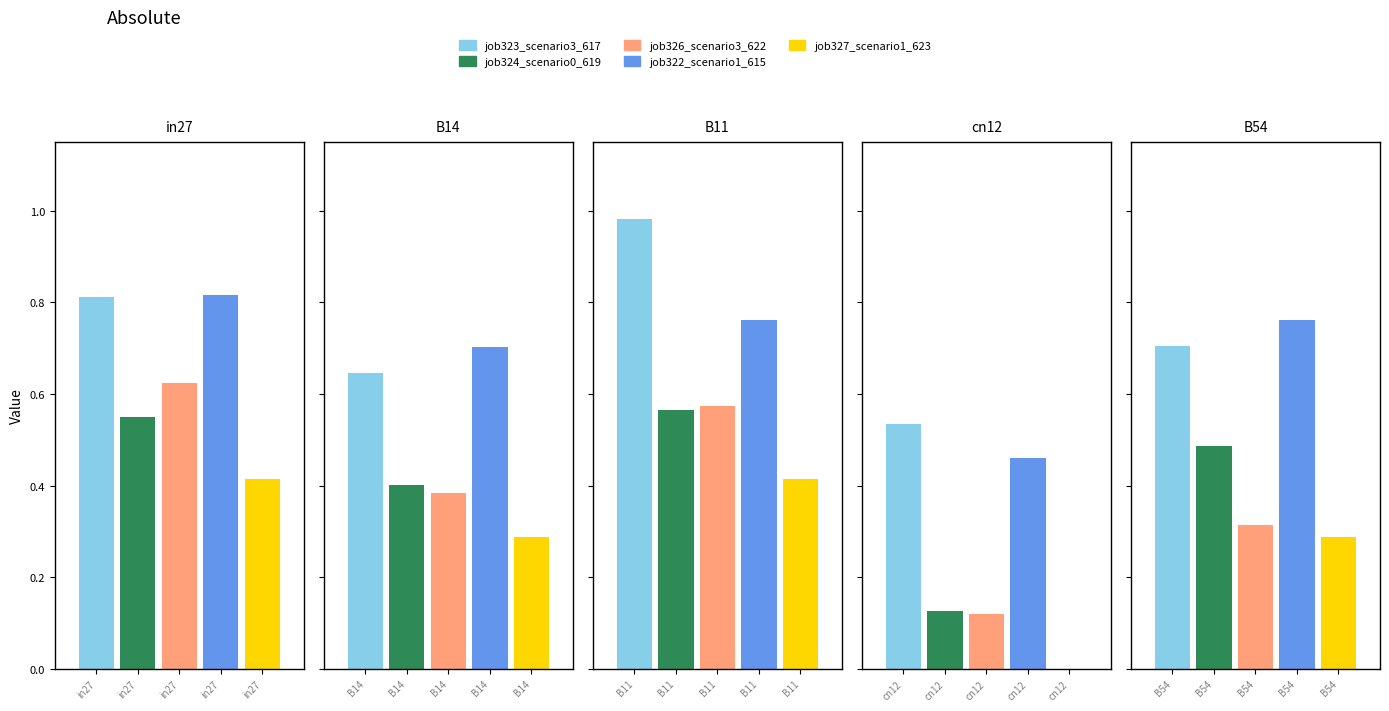

Reading left to right, list all the values displayed in this chart.

job323_scenario3_617: in27=0.8	B14=0.6	B11=1.0	cn12=0.5	B54=0.7
job324_scenario0_619: in27=0.5	B14=0.4	B11=0.6	cn12=0.1	B54=0.5
job326_scenario3_622: in27=0.6	B14=0.4	B11=0.6	cn12=0.1	B54=0.3
job322_scenario1_615: in27=0.8	B14=0.7	B11=0.8	cn12=0.5	B54=0.8
job327_scenario1_623: in27=0.4	B14=0.3	B11=0.4	cn12=0.0	B54=0.3